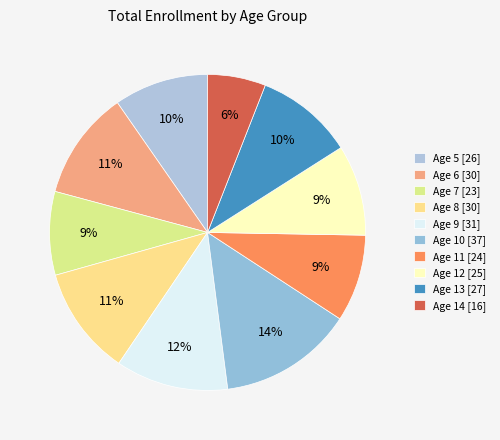

Count the number of slices in the pie.

10